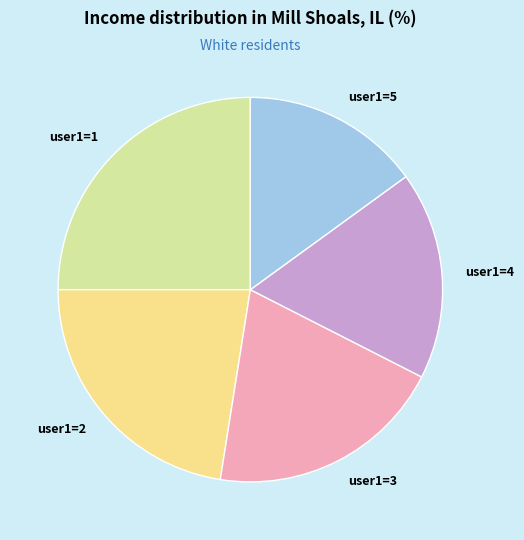

The user1=3 slice represents 32% of the pie. True or false?

False